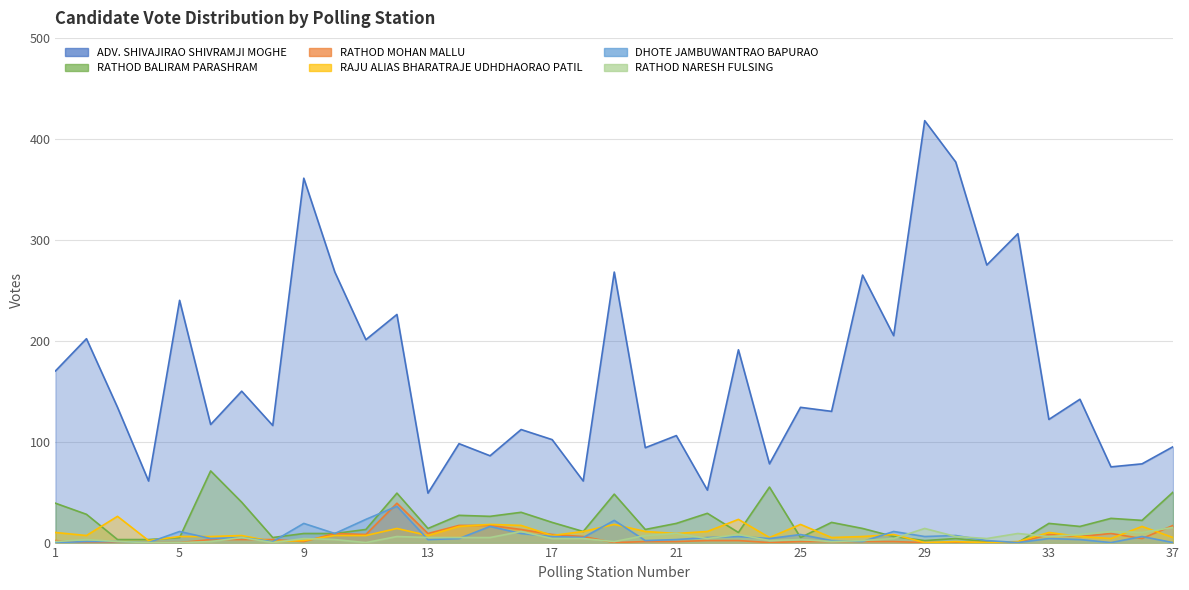

How many lines are shown in the chart?

6